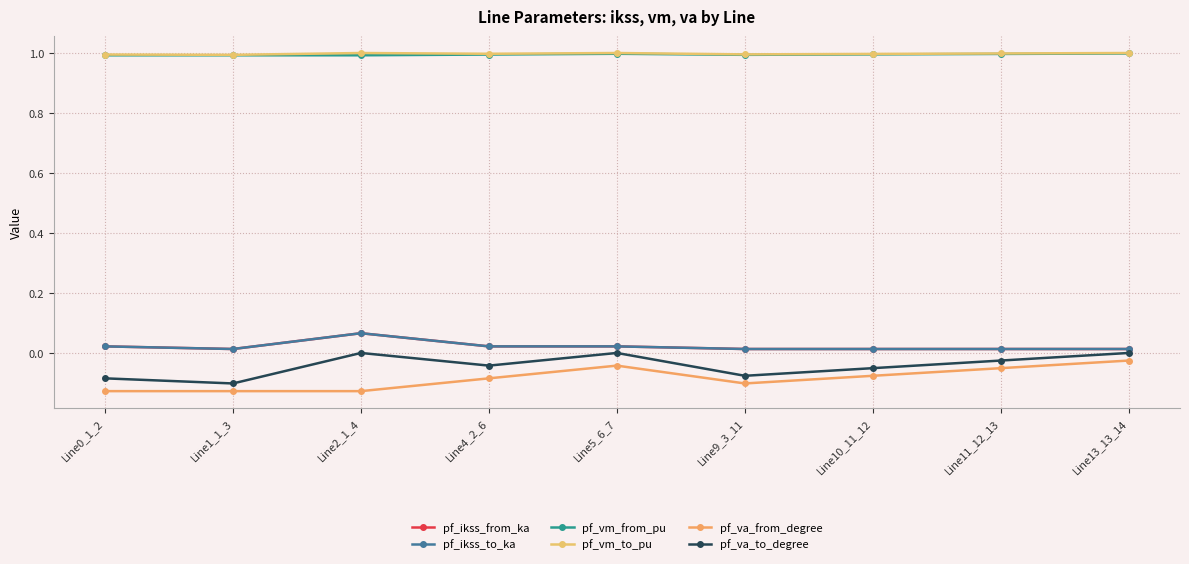

What position from the right is Line0_1_2?

9